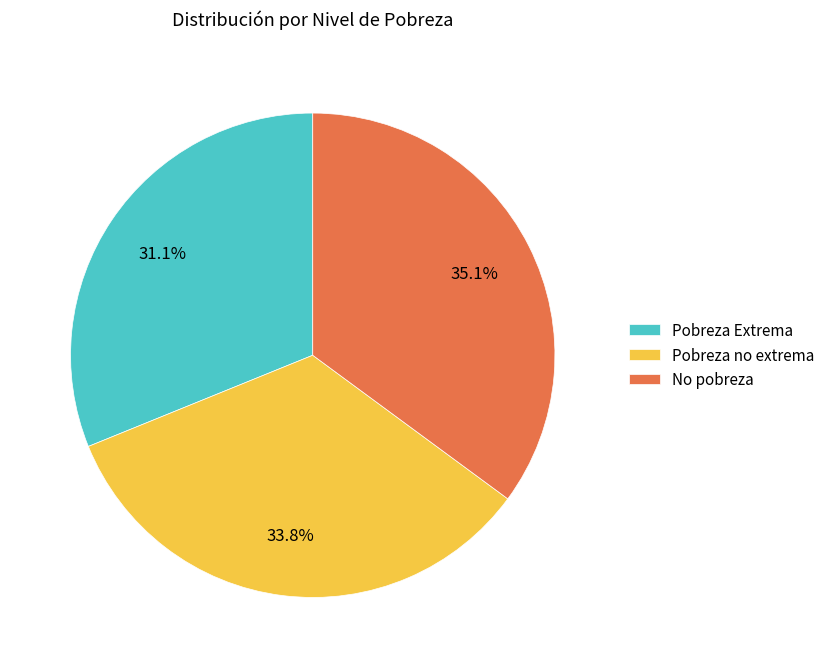

Which slice is the largest?

No pobreza